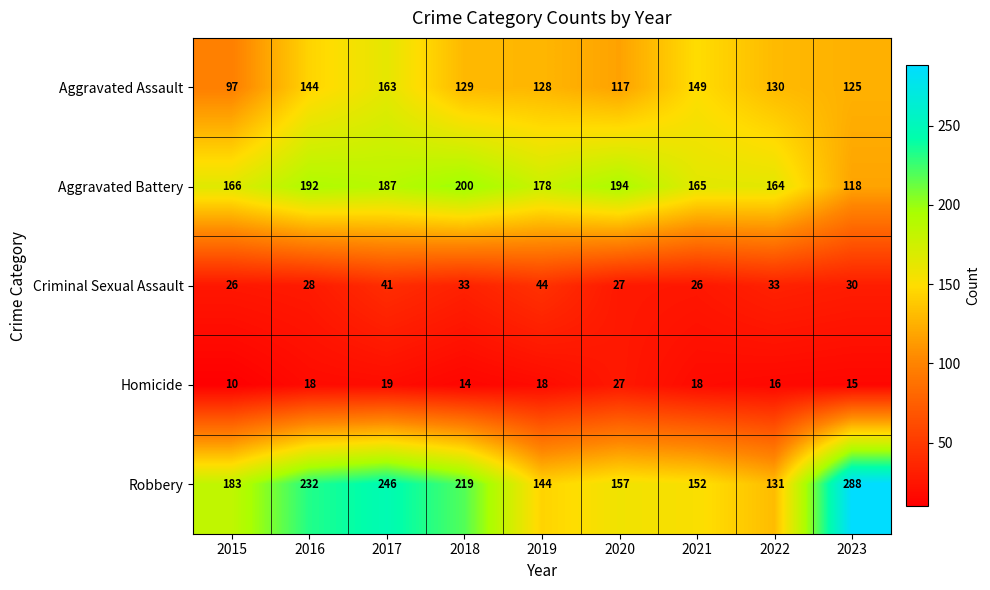

What is the difference between the maximum and minimum values in the Homicide series?

17